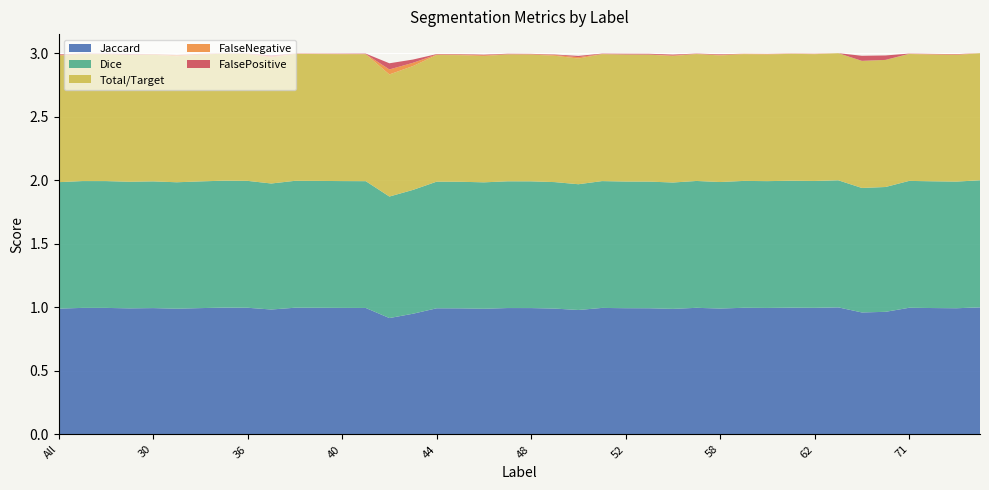

Reading left to right, list all the values displayed in this chart.

Jaccard: All=1.0	4=1.0	11=1.0	23=1.0	30=1.0	31=1.0	32=1.0	35=1.0	36=1.0	37=1.0	38=1.0	39=1.0	40=1.0	41=1.0	42=0.9	43=0.9	44=1.0	45=1.0	46=1.0	47=1.0	48=1.0	49=1.0	50=1.0	51=1.0	52=1.0	55=1.0	56=1.0	57=1.0	58=1.0	59=1.0	60=1.0	61=1.0	62=1.0	63=1.0	64=1.0	69=1.0	71=1.0	72=1.0	73=1.0	75=1.0
Dice: All=1.0	4=1.0	11=1.0	23=1.0	30=1.0	31=1.0	32=1.0	35=1.0	36=1.0	37=1.0	38=1.0	39=1.0	40=1.0	41=1.0	42=1.0	43=1.0	44=1.0	45=1.0	46=1.0	47=1.0	48=1.0	49=1.0	50=1.0	51=1.0	52=1.0	55=1.0	56=1.0	57=1.0	58=1.0	59=1.0	60=1.0	61=1.0	62=1.0	63=1.0	64=1.0	69=1.0	71=1.0	72=1.0	73=1.0	75=1.0
Total/Target: All=1.0	4=1.0	11=1.0	23=1.0	30=1.0	31=1.0	32=1.0	35=1.0	36=1.0	37=1.0	38=1.0	39=1.0	40=1.0	41=1.0	42=1.0	43=1.0	44=1.0	45=1.0	46=1.0	47=1.0	48=1.0	49=1.0	50=1.0	51=1.0	52=1.0	55=1.0	56=1.0	57=1.0	58=1.0	59=1.0	60=1.0	61=1.0	62=1.0	63=1.0	64=1.0	69=1.0	71=1.0	72=1.0	73=1.0	75=1.0
FalseNegative: All=0.0	4=0.0	11=0.0	23=0.0	30=0.0	31=0.0	32=0.0	35=0.0	36=0.0	37=0.0	38=0.0	39=0.0	40=0.0	41=0.0	42=0.0	43=0.0	44=0.0	45=0.0	46=0.0	47=0.0	48=0.0	49=0.0	50=0.0	51=0.0	52=0.0	55=0.0	56=0.0	57=0.0	58=0.0	59=0.0	60=0.0	61=0.0	62=0.0	63=0.0	64=0.0	69=0.0	71=0.0	72=0.0	73=0.0	75=0.0
FalsePositive: All=0.0	4=0.0	11=0.0	23=0.0	30=0.0	31=0.0	32=0.0	35=0.0	36=0.0	37=0.0	38=0.0	39=0.0	40=0.0	41=0.0	42=0.0	43=0.0	44=0.0	45=0.0	46=0.0	47=0.0	48=0.0	49=0.0	50=0.0	51=0.0	52=0.0	55=0.0	56=0.0	57=0.0	58=0.0	59=0.0	60=0.0	61=0.0	62=0.0	63=0.0	64=0.0	69=0.0	71=0.0	72=0.0	73=0.0	75=0.0